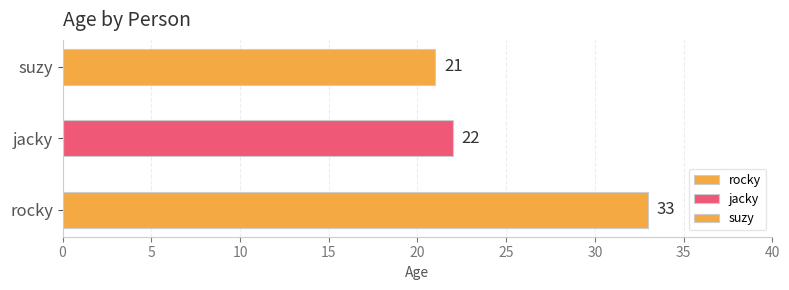

Count the number of categories in the chart.

3